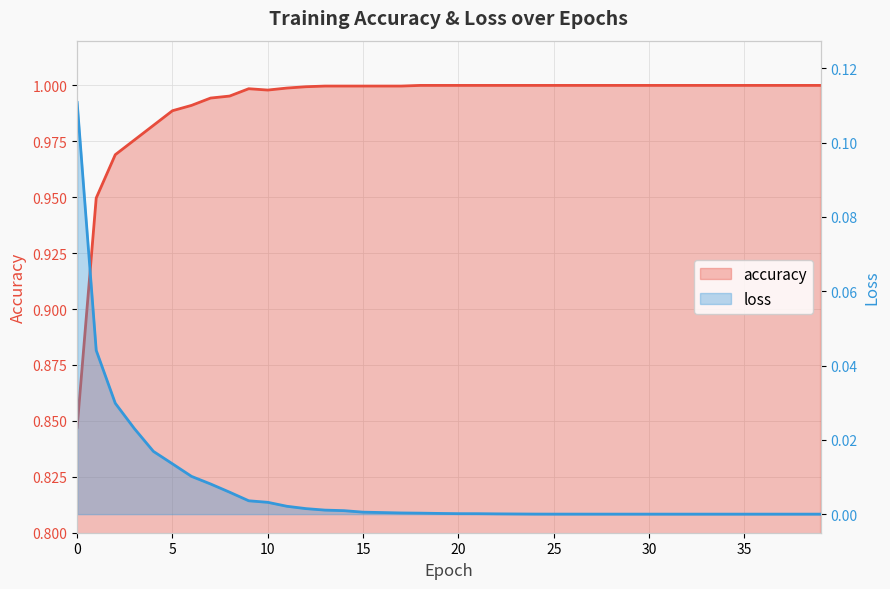

What value does the accuracy series have at 4?

1.0